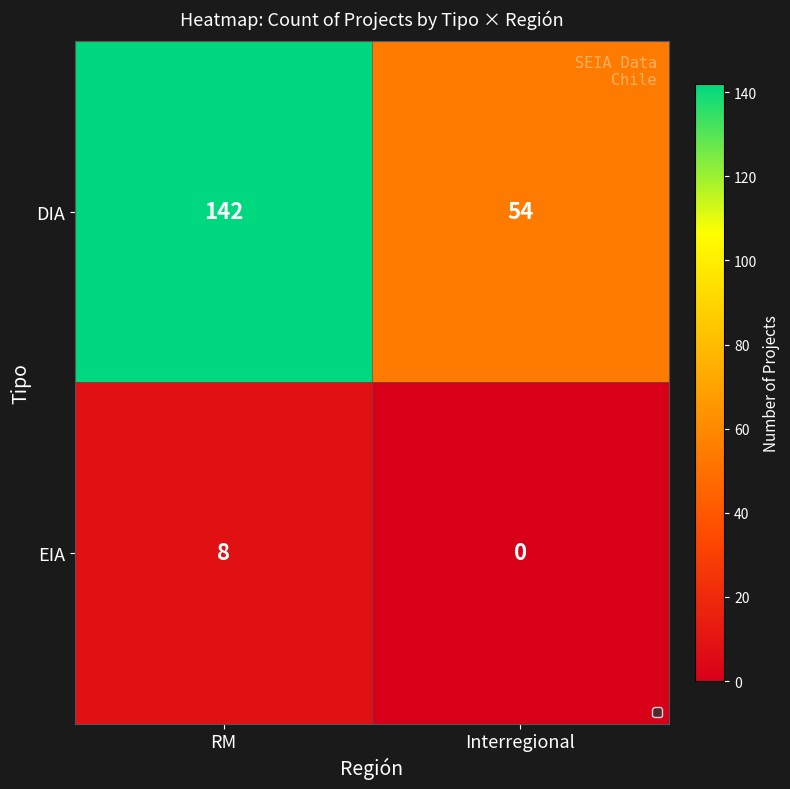

The value of DIA at Interregional is 36. True or false?

False